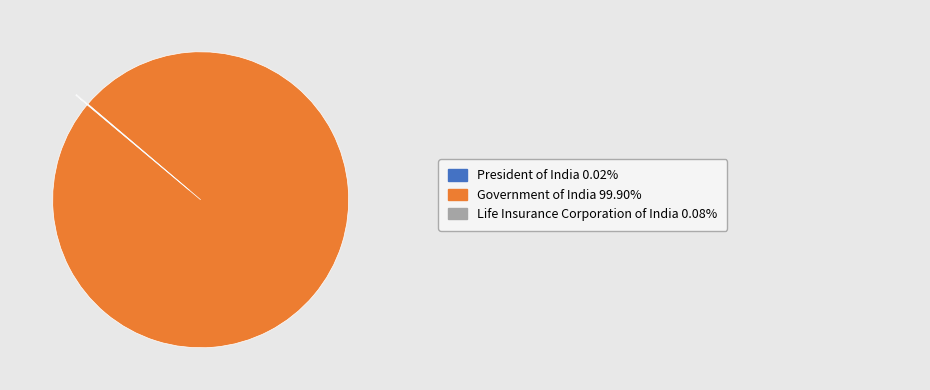

Is there a majority slice in this chart?

Yes